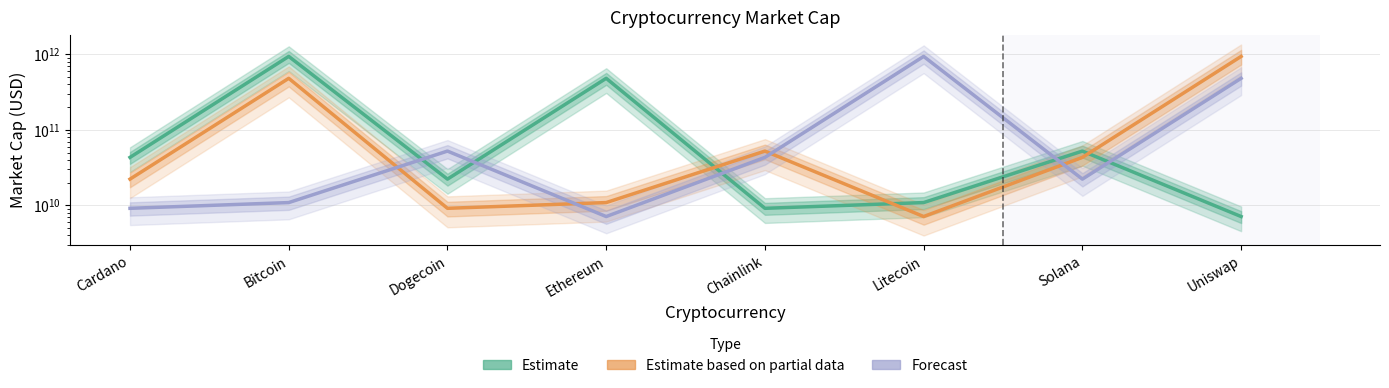

Where does the Estimate based on partial data series first go above 43198677143?

Bitcoin